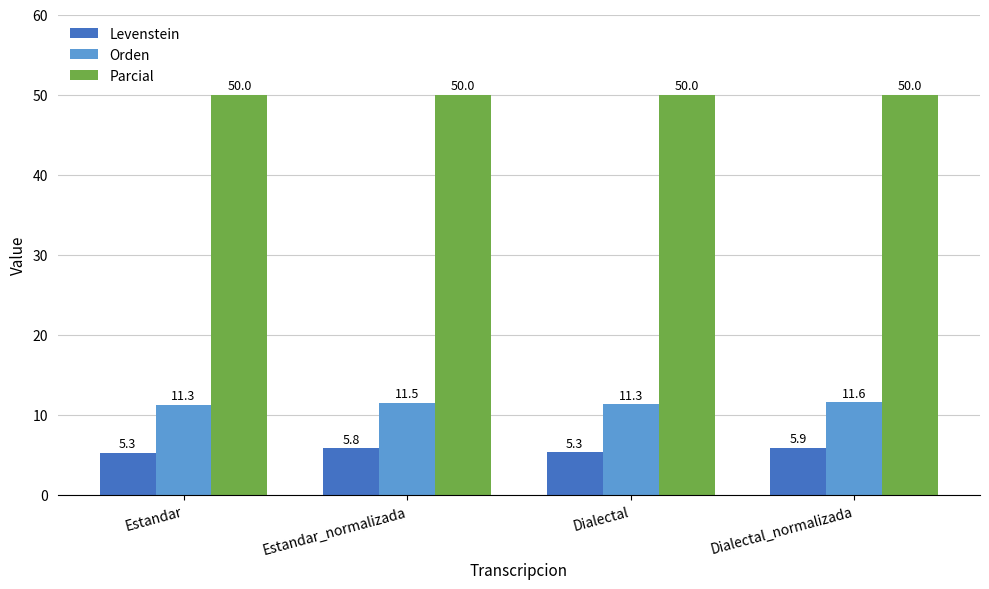

Which series has the largest total across all categories?

Parcial